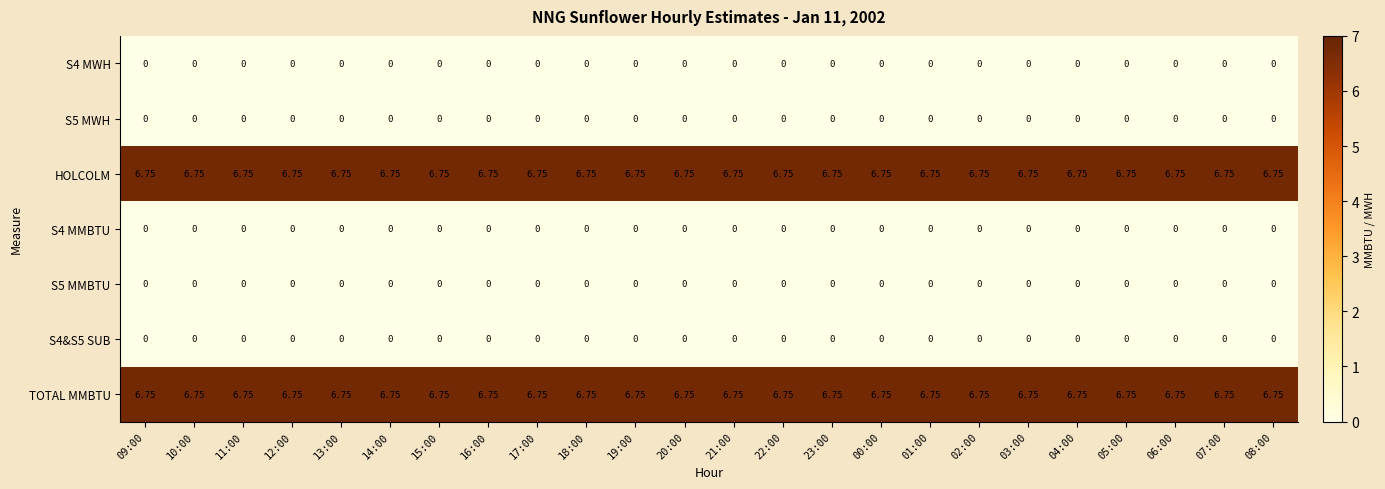

Is the value of S4 MMBTU at 12:00 greater than the value of TOTAL MMBTU at 18:00?

No